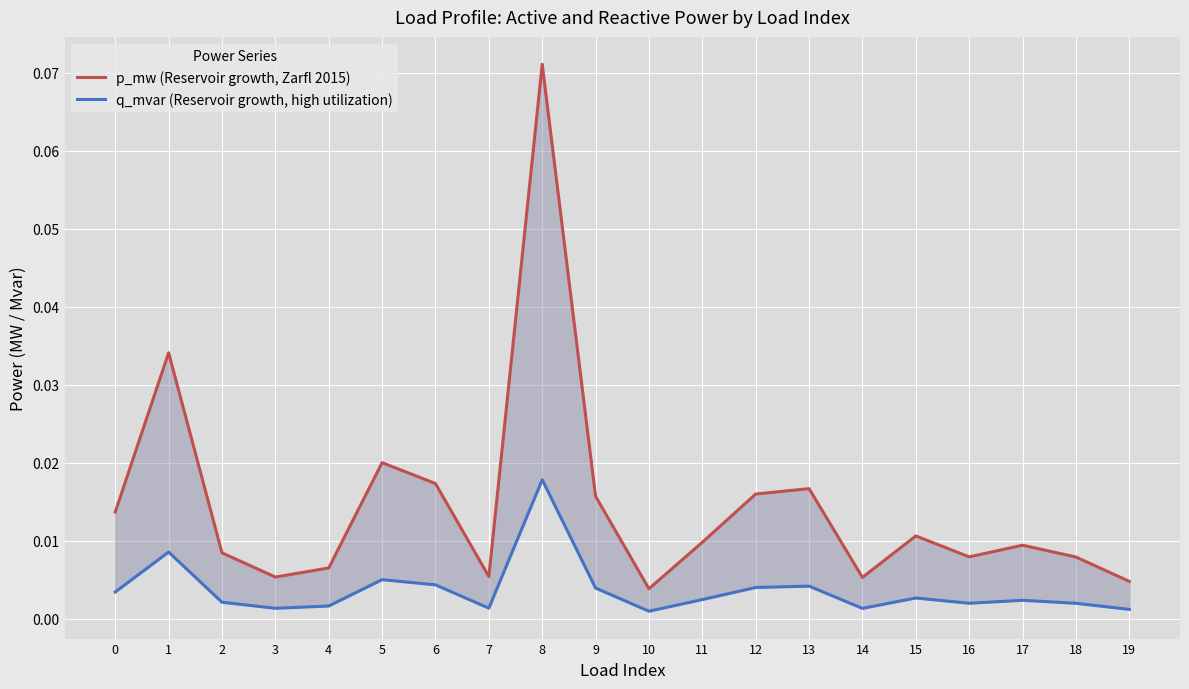

At which label does p_mw (Reservoir growth, Zarfl 2015) reach its peak?

8